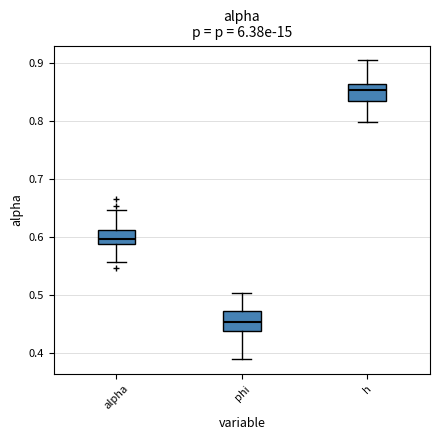

Where is the upper edge of the box for phi on the y-axis? The values are not printed on the chart, so give them approximately, as read against the axis.

0.47